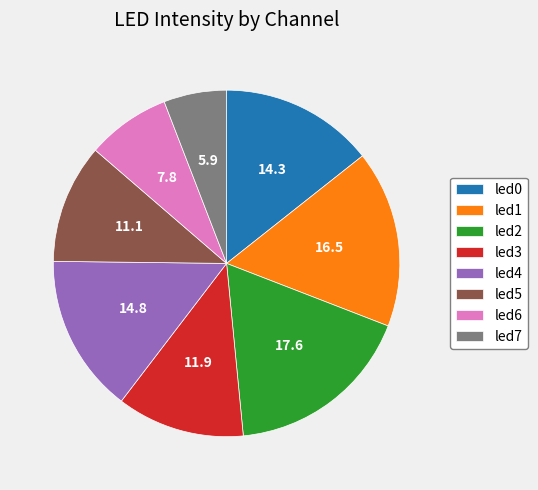

Combined, do led2 and led5 account for over 50%?

No